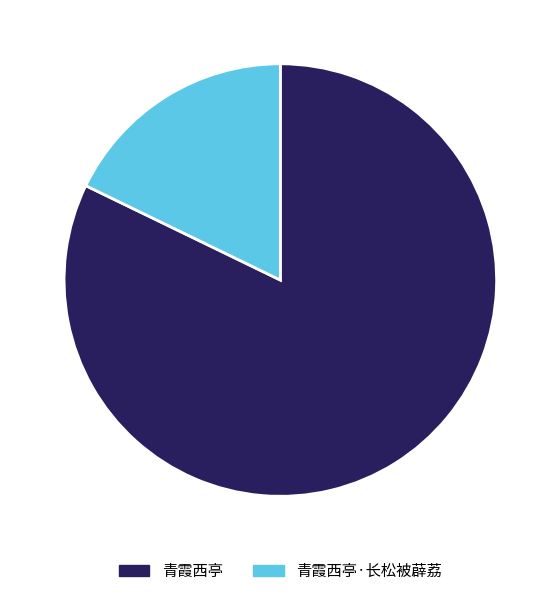

Does any single category account for the majority?

Yes